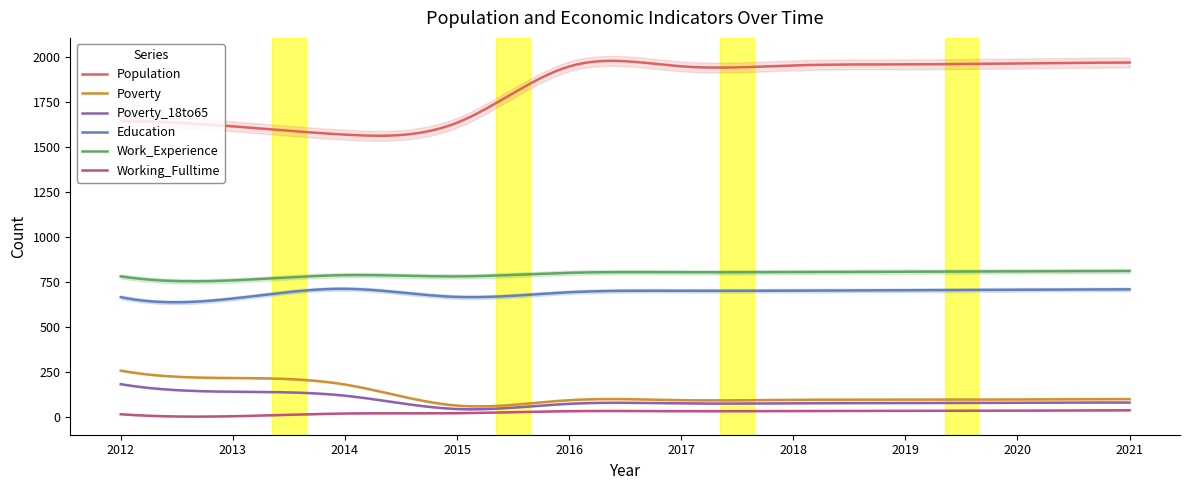

True or false: Education and Working_Fulltime cross at least once.

False